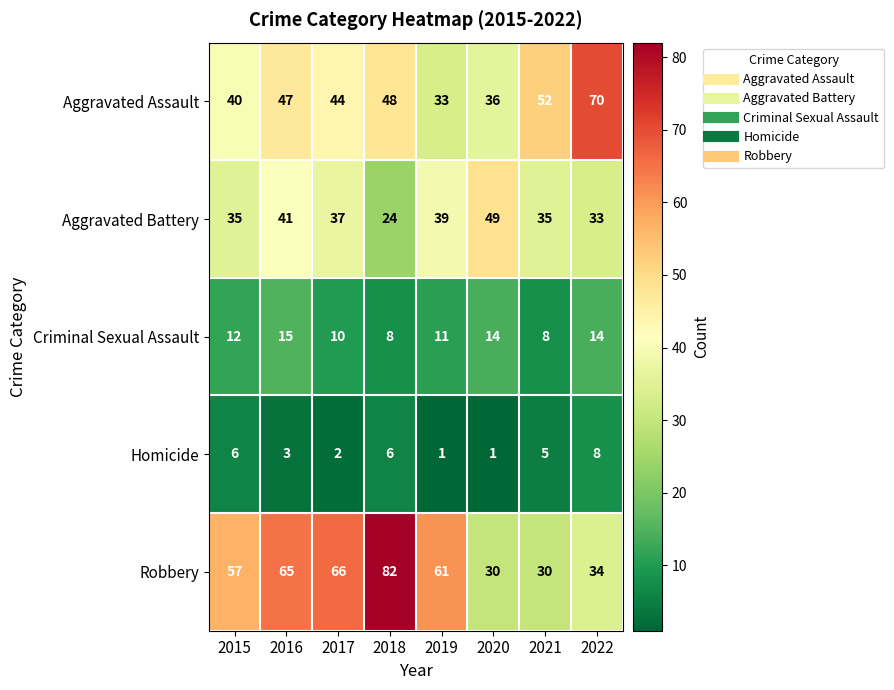

At which category is the sum across all series the highest?

2016